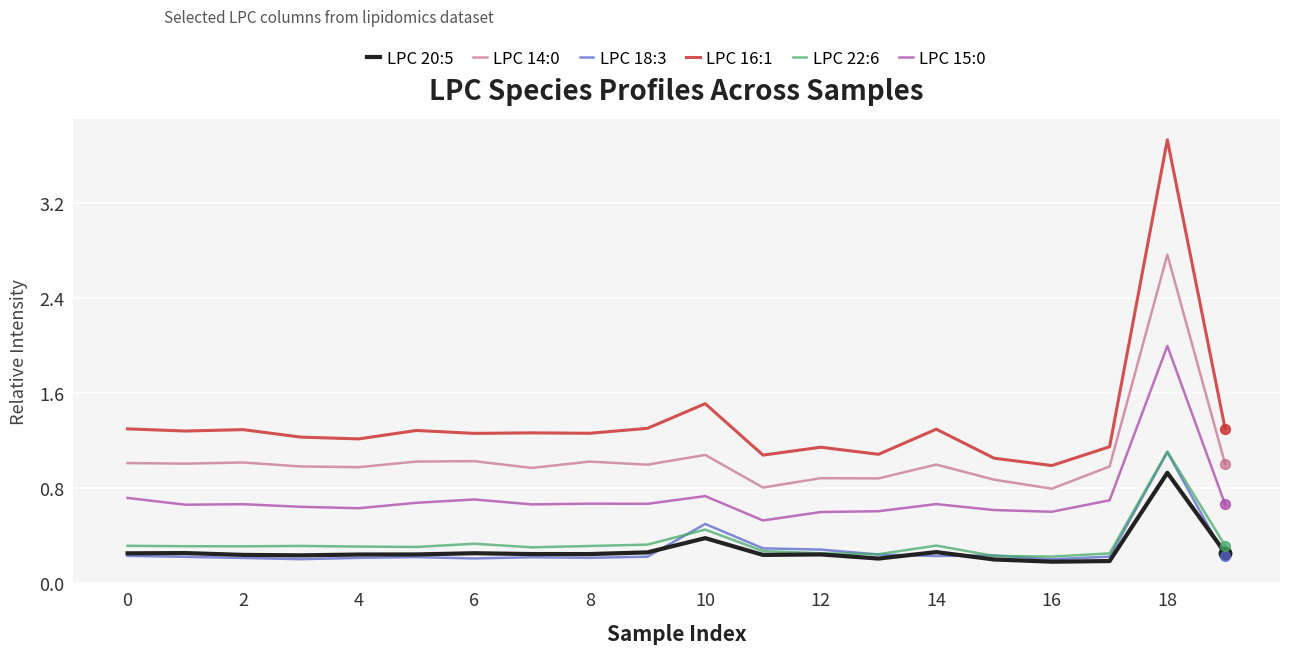

Which series has the widest spread of values?

LPC 16:1